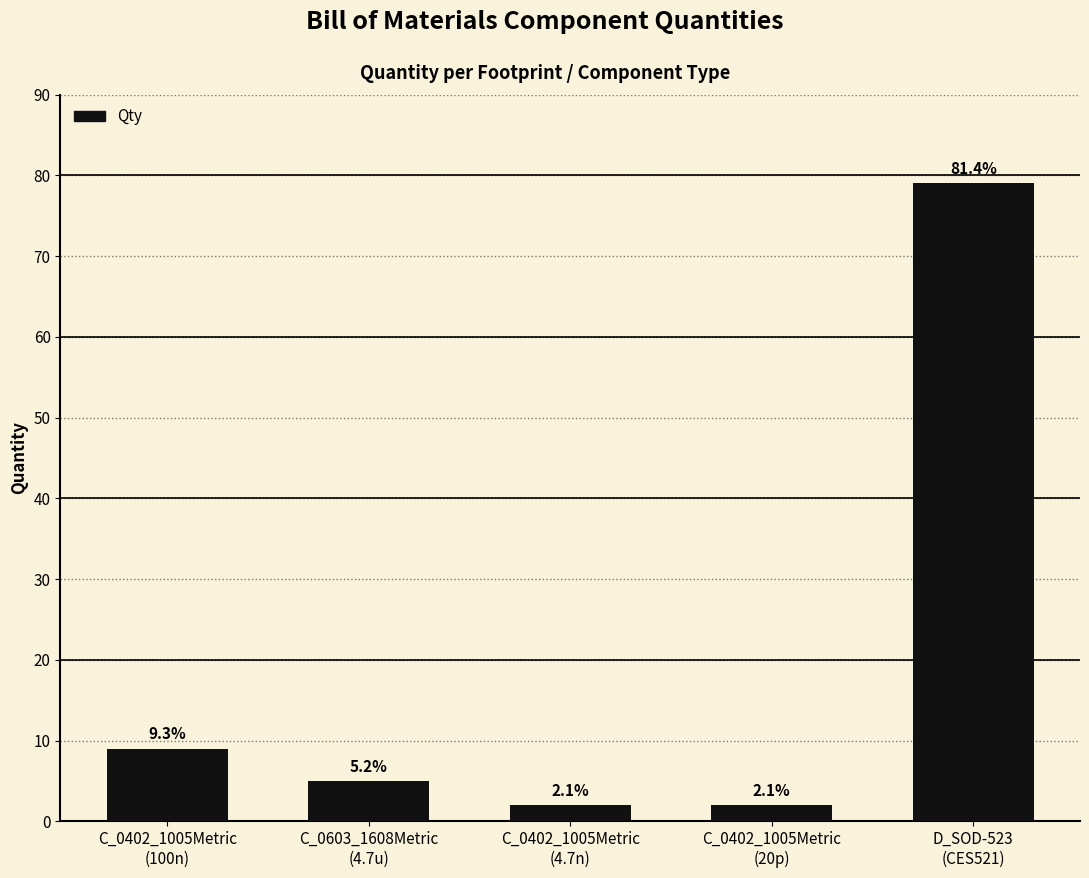

Rank the categories by value from lowest to highest.

C_0402_1005Metric
(4.7n), C_0402_1005Metric
(20p), C_0603_1608Metric
(4.7u), C_0402_1005Metric
(100n), D_SOD-523
(CES521)